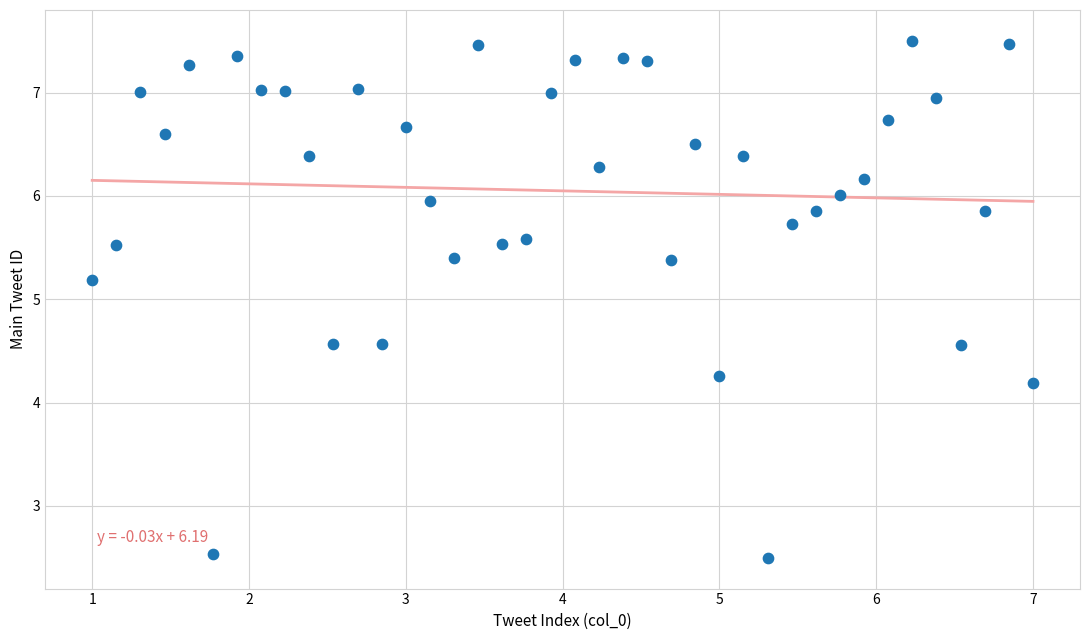

What is the range of Y values (max minus min)?

5.0